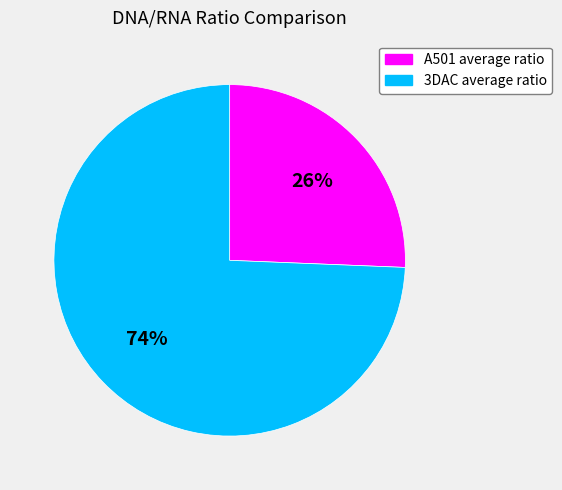

To the nearest percent, what is the average slice percentage?

50%